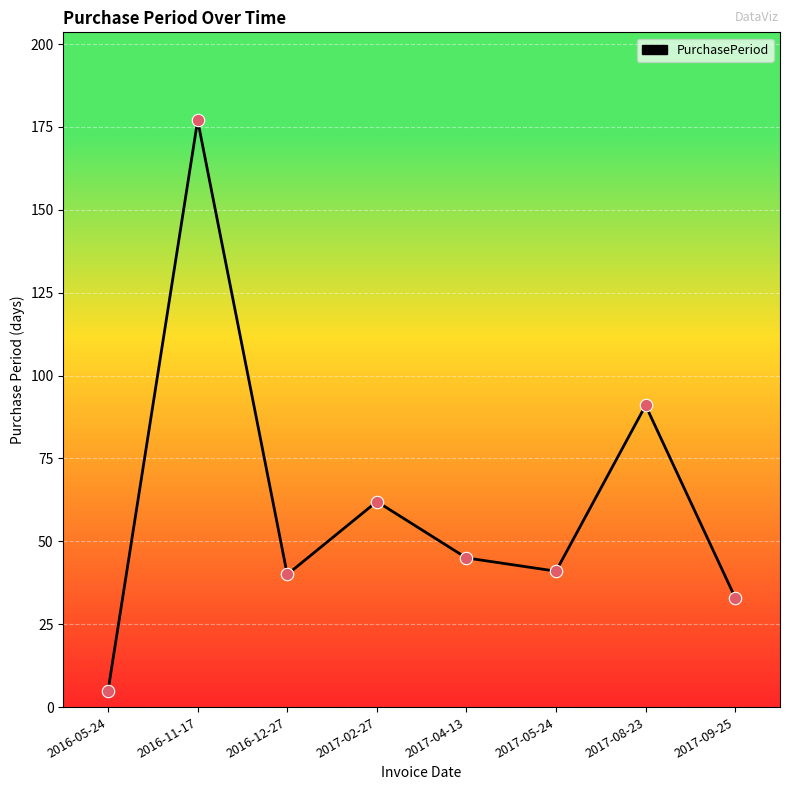

What is the ratio of the value at 2017-08-23 to the value at 2016-12-27?

2.3